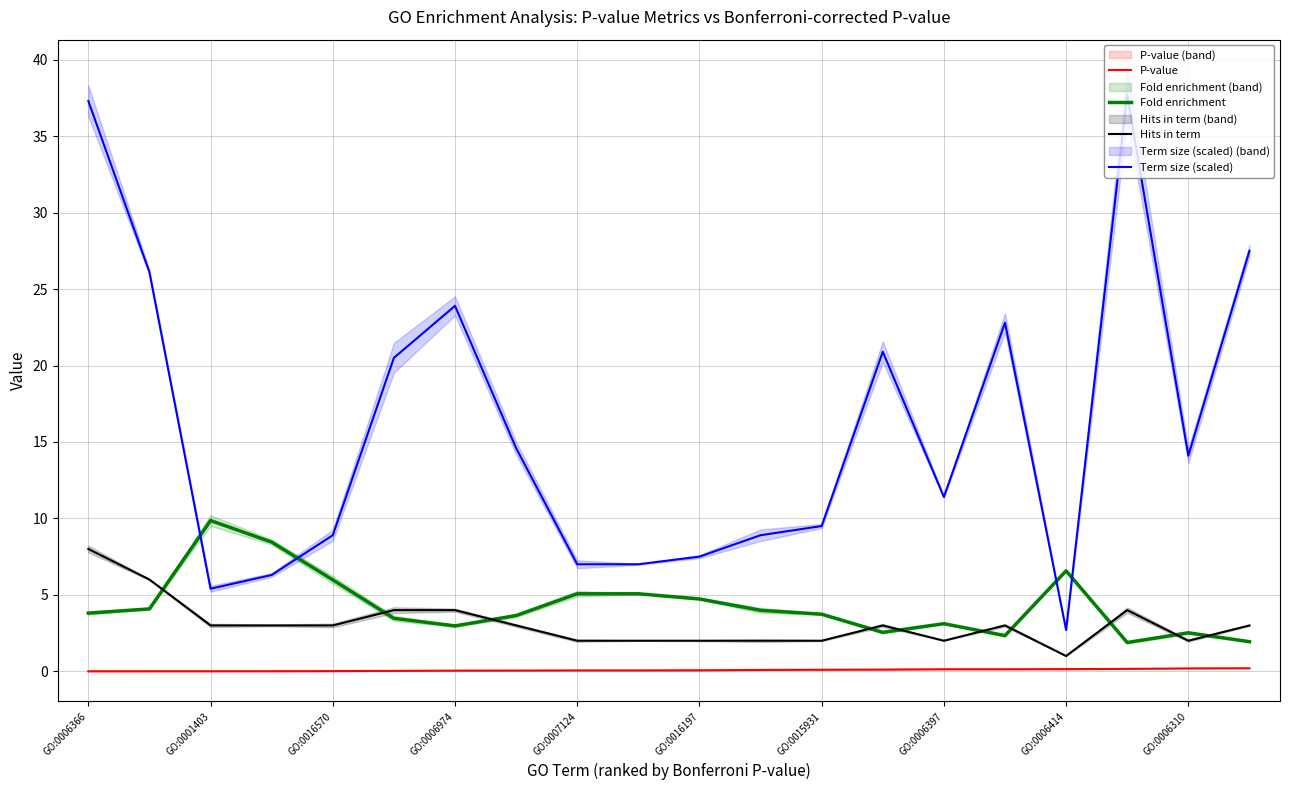

Which label corresponds to the smallest value in the chart?

GO:0006366